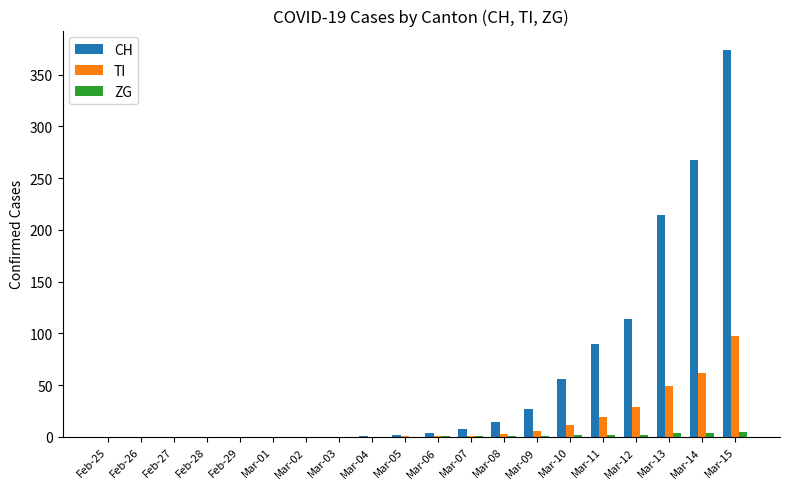

The CH series shows 268 at Mar-14. True or false?

True